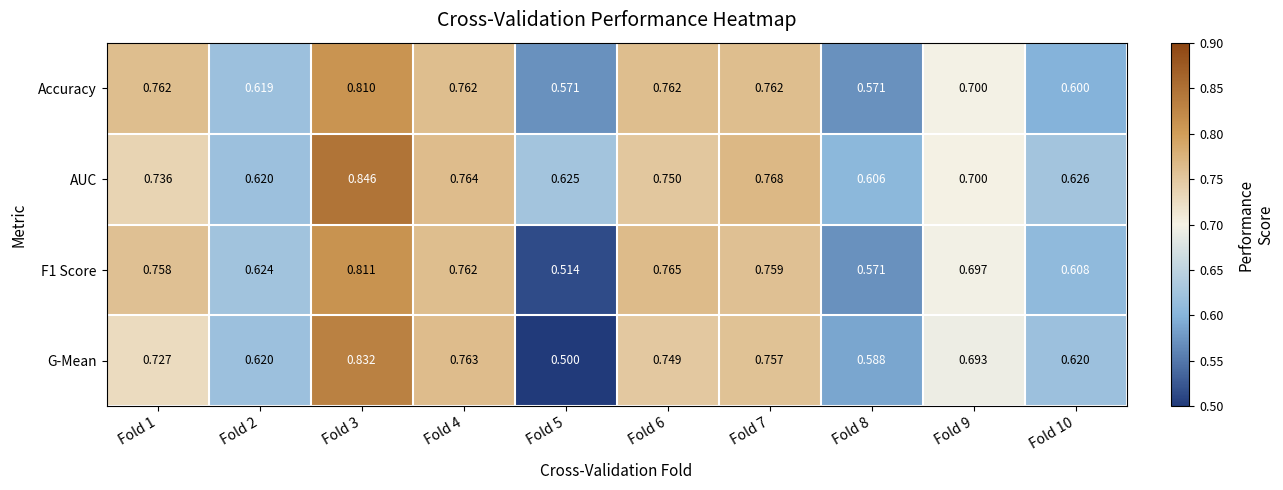

What is the total value across all series at Fold 9?

2.8